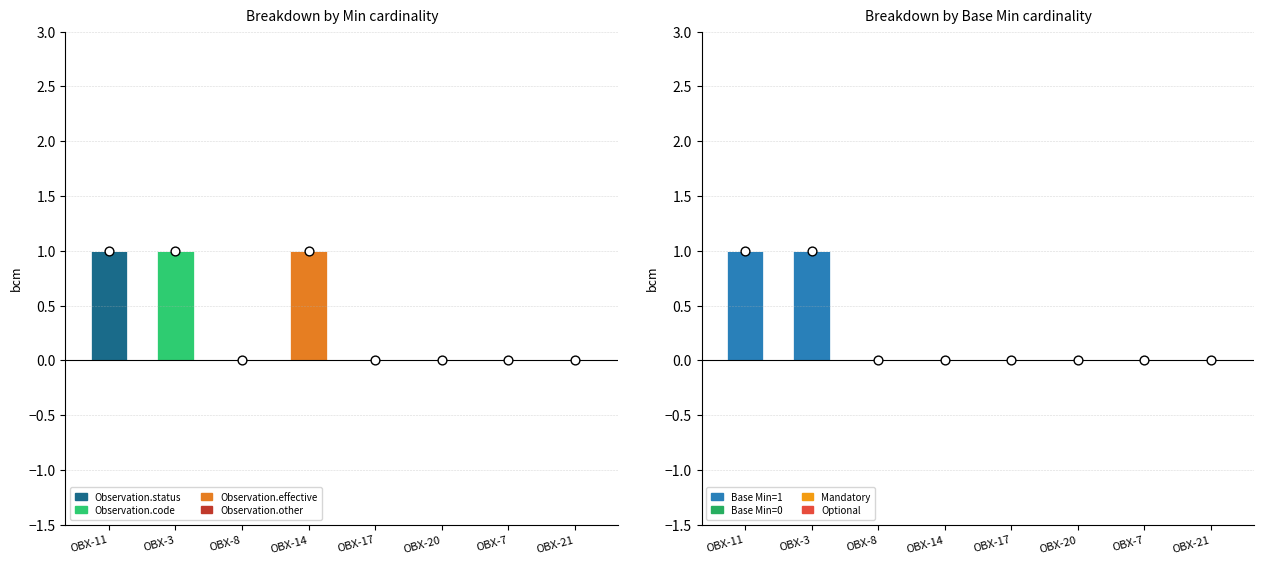

Which series has the largest Y range (max minus min)?

Min